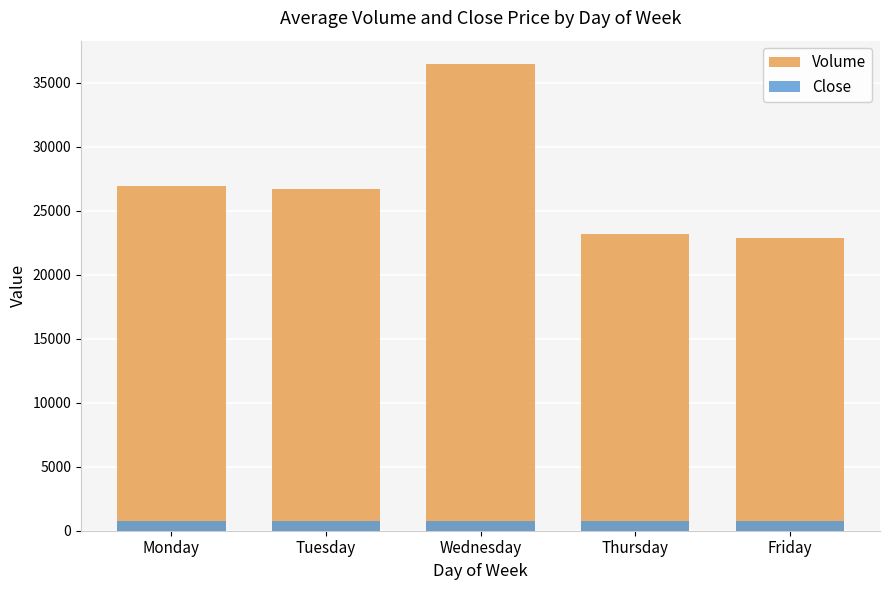

Does the chart contain stacked bars?

No